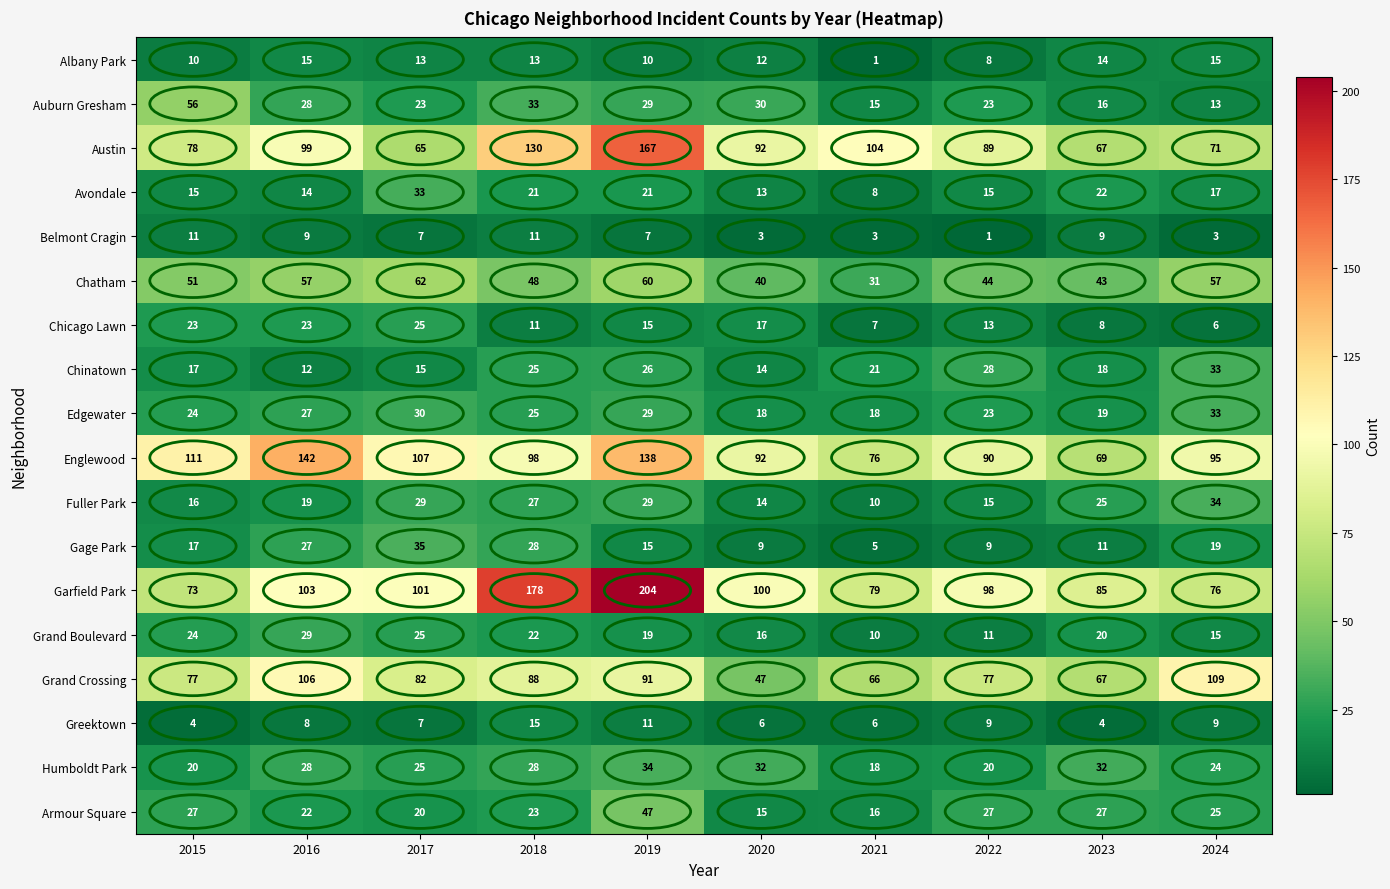

At which category does the chart reach its peak across all series?

2019